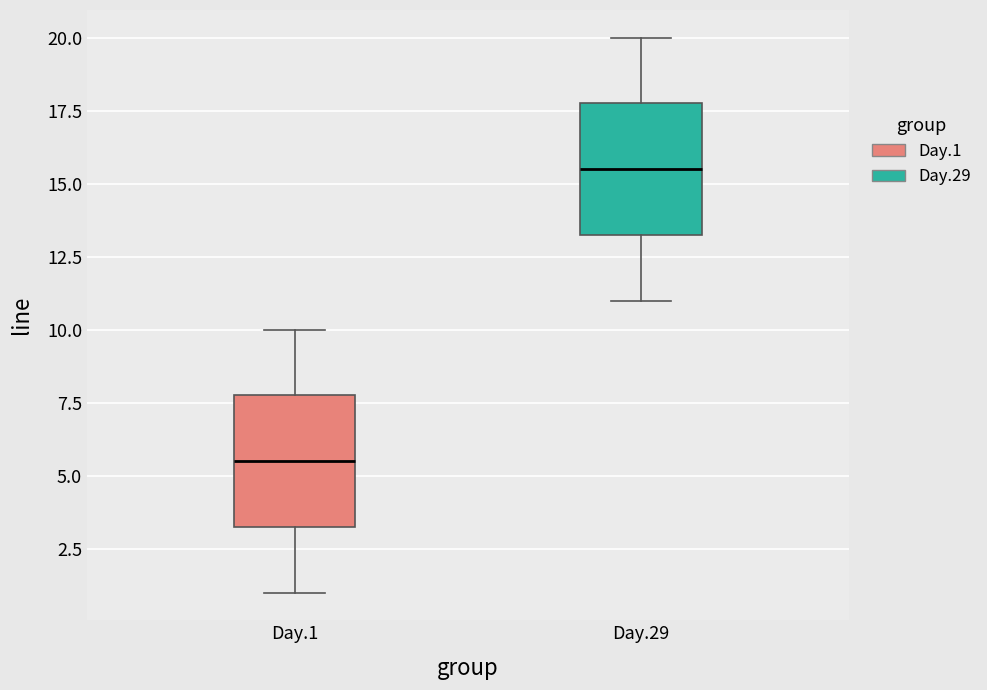

Reading left to right, transcribe this box plot: for each box, give where its median line is, the range the box spans, and where its two whiskers end, as read against the y-axis. The values are not printed on the chart, so give them approximately, as read against the axis.

Day.1: median 5.5, box 3.5 to 8.0, whiskers 1.0 to 10.0
Day.29: median 15.5, box 13.5 to 18.0, whiskers 11.0 to 20.0